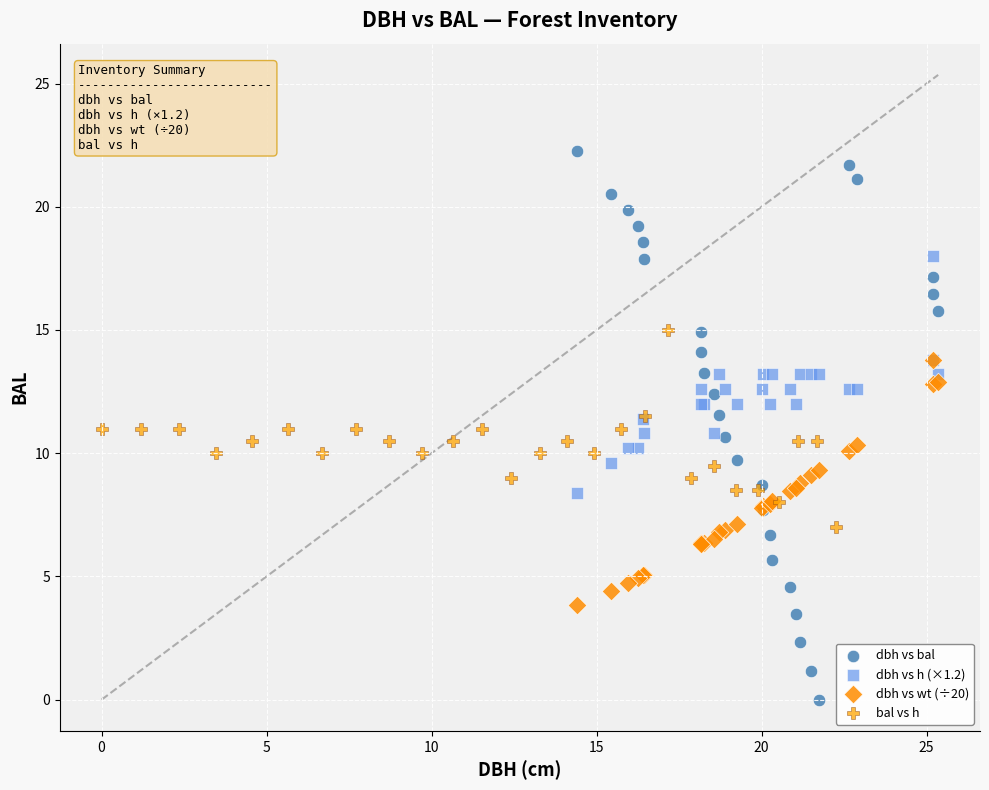

Which series has the widest spread of Y values?

dbh vs bal